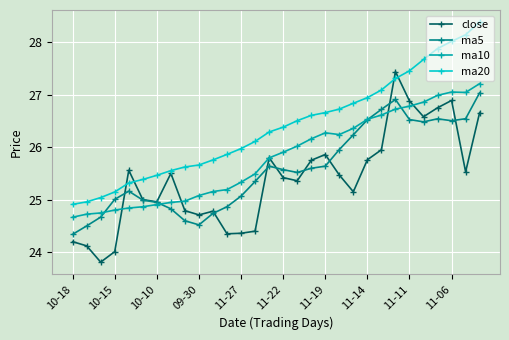

What is the value of the ma20 point at the 10th from the left?

25.7